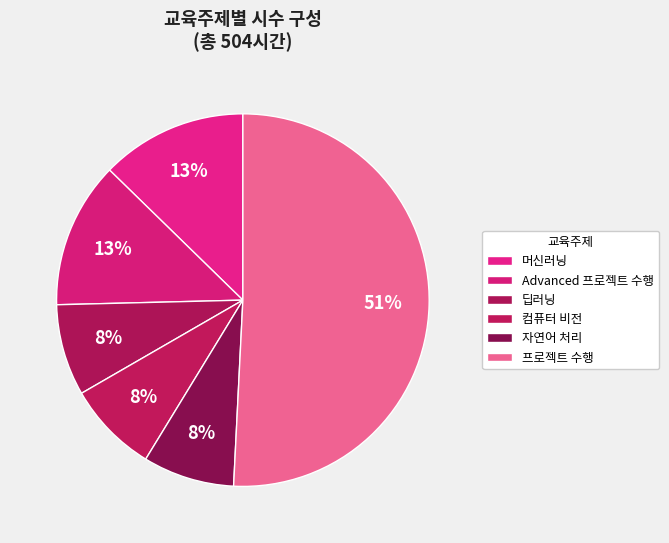

The 프로젝트 수행 slice represents 36% of the pie. True or false?

False